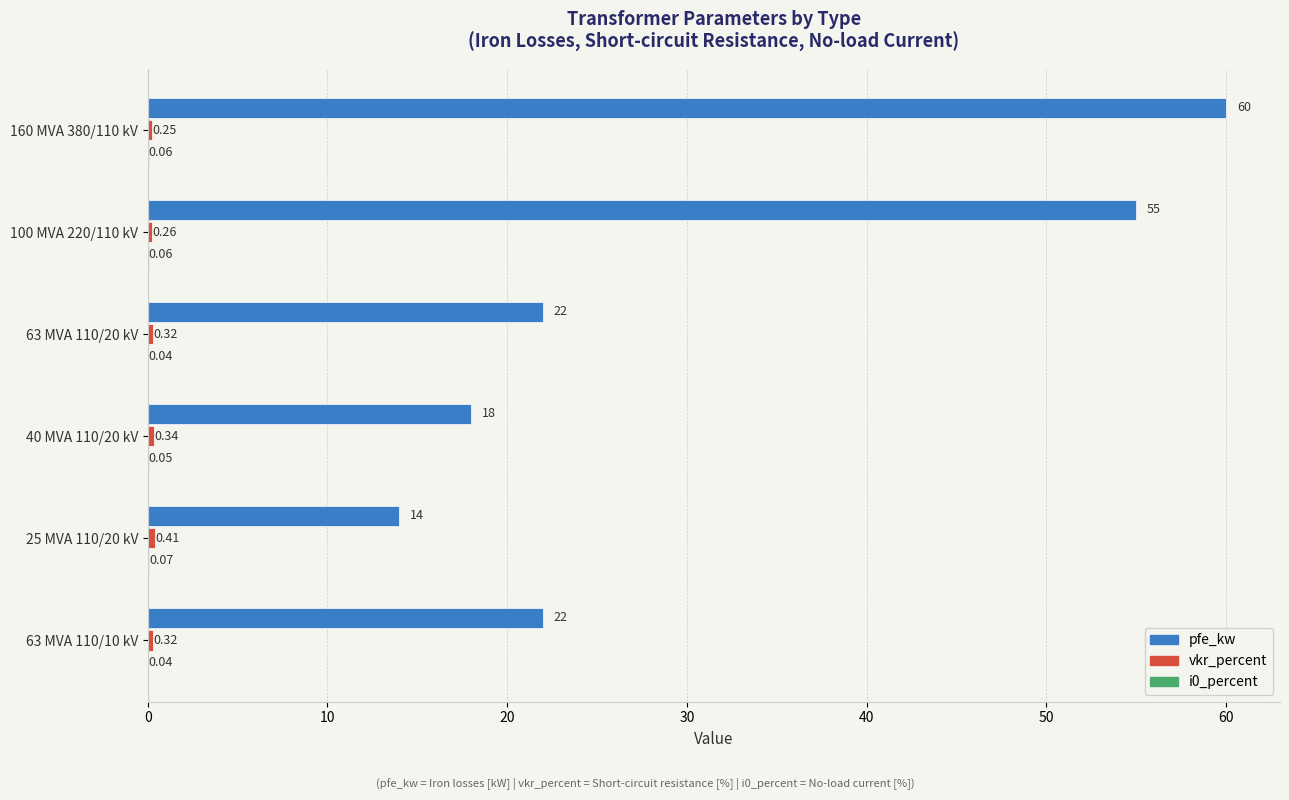

Which series has the largest total across all categories?

pfe_kw